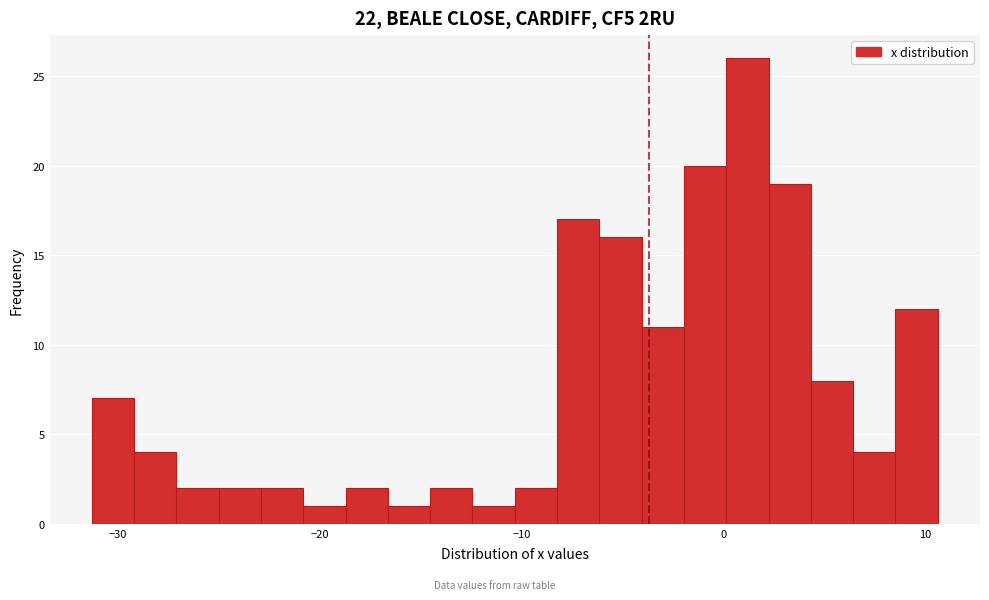

Read against the x-axis, roughly where is the centre of the tallest bar?

1